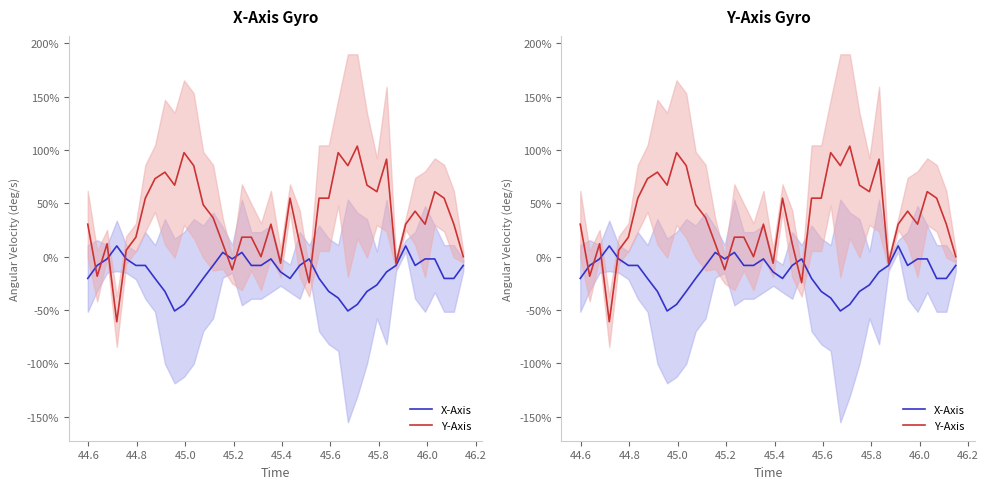

What is the value of the Y-Axis point at the 24th from the left?

-0.2